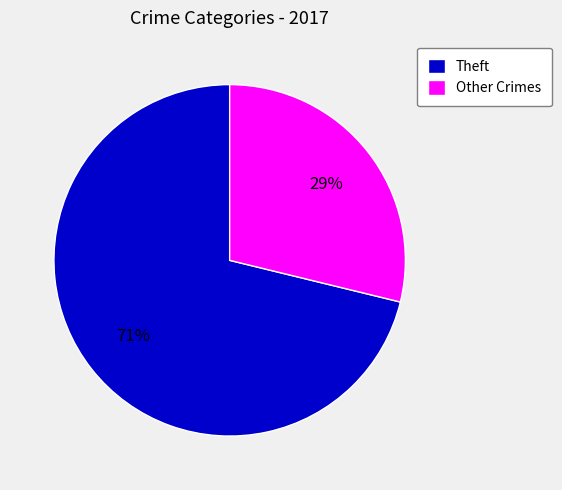

Which category has the smallest portion of the pie?

Other Crimes